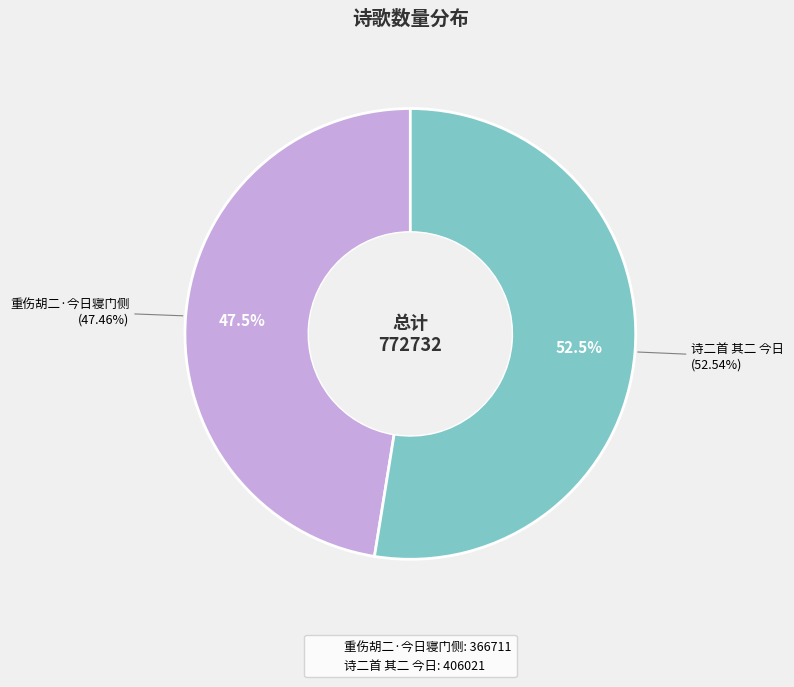

Does 重伤胡二·今日寝门侧 represent more than half of the total?

No